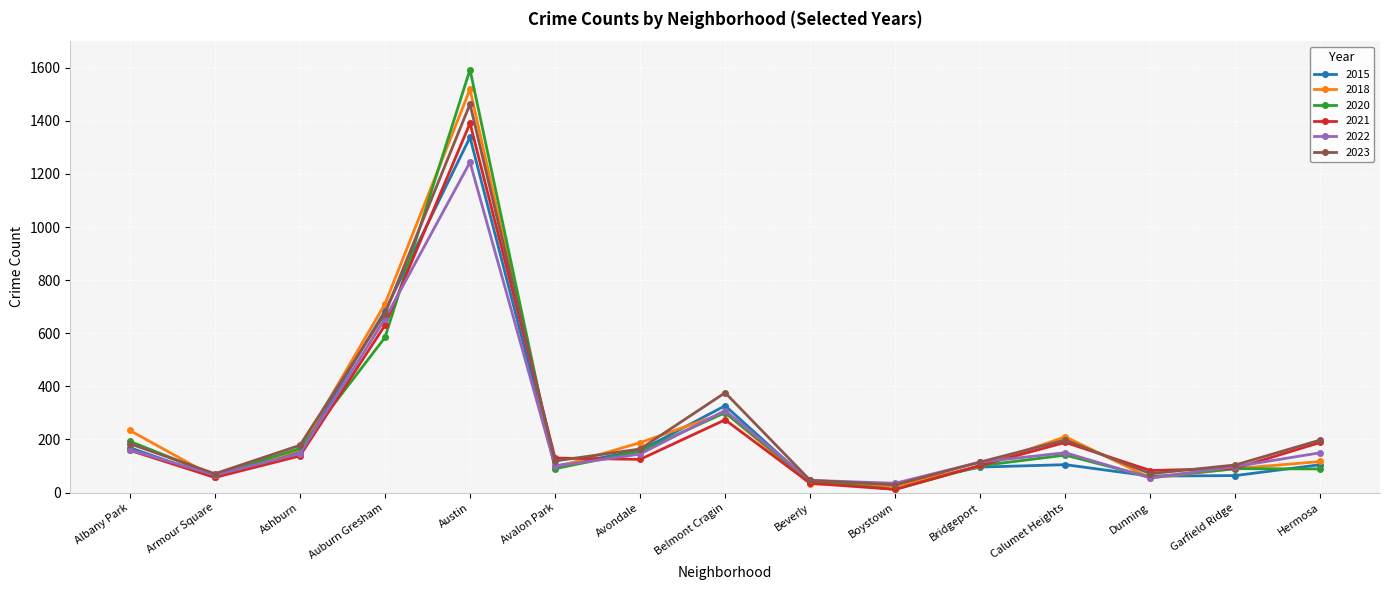

What is the lowest value of the 2022 series?

35